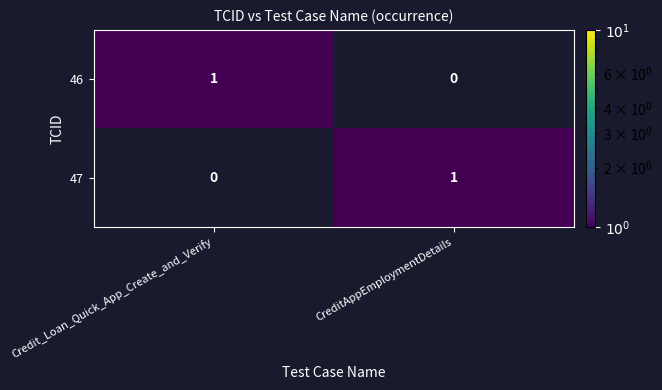

At which label does 46 reach its minimum?

CreditAppEmploymentDetails